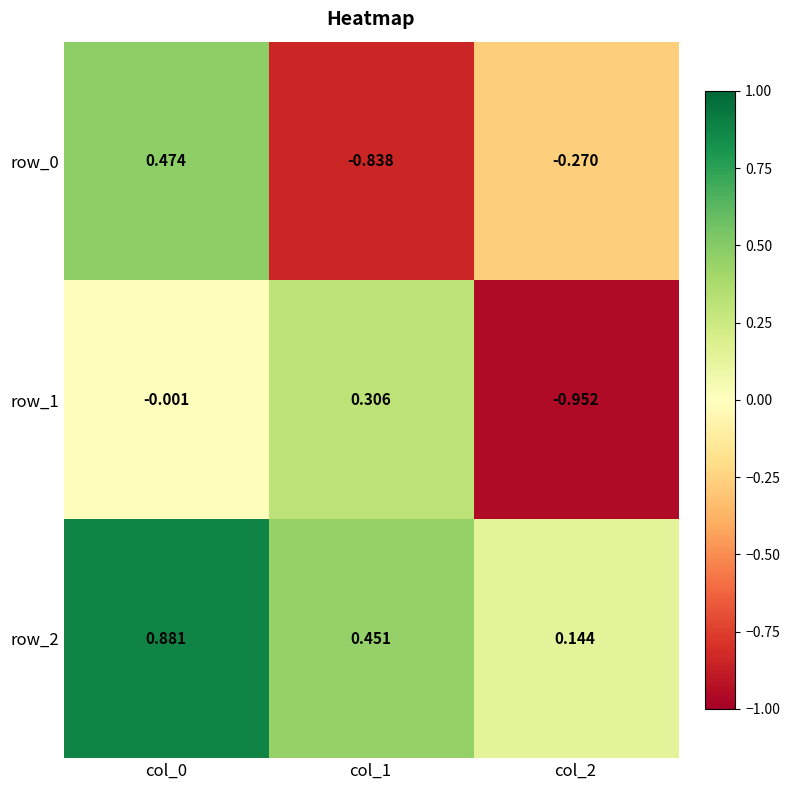

What is the sum of the row_2 values at col_0 and col_1?

1.3